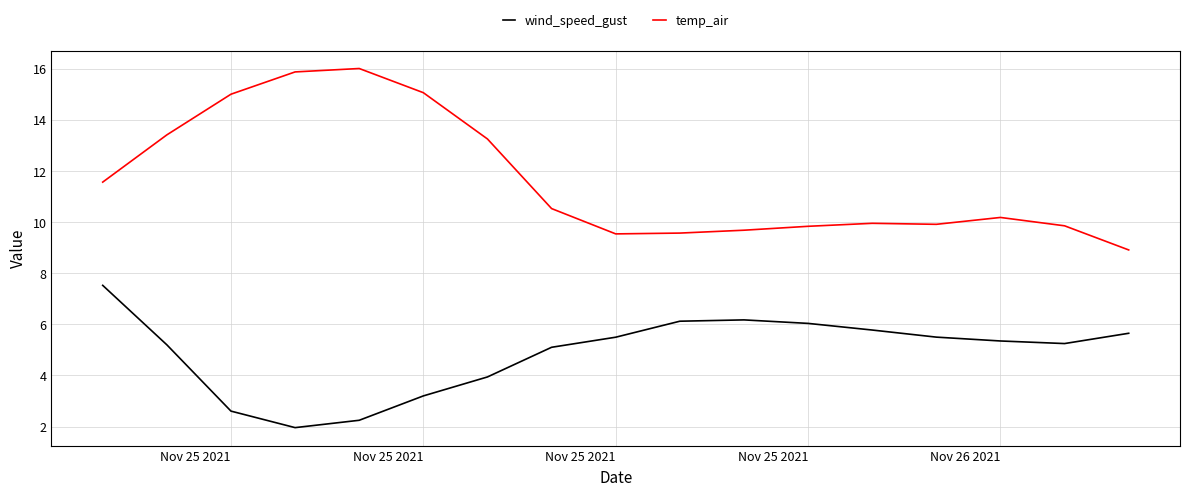

In temp_air, how many points are lower than both neighbors (excluding endpoints)?

2